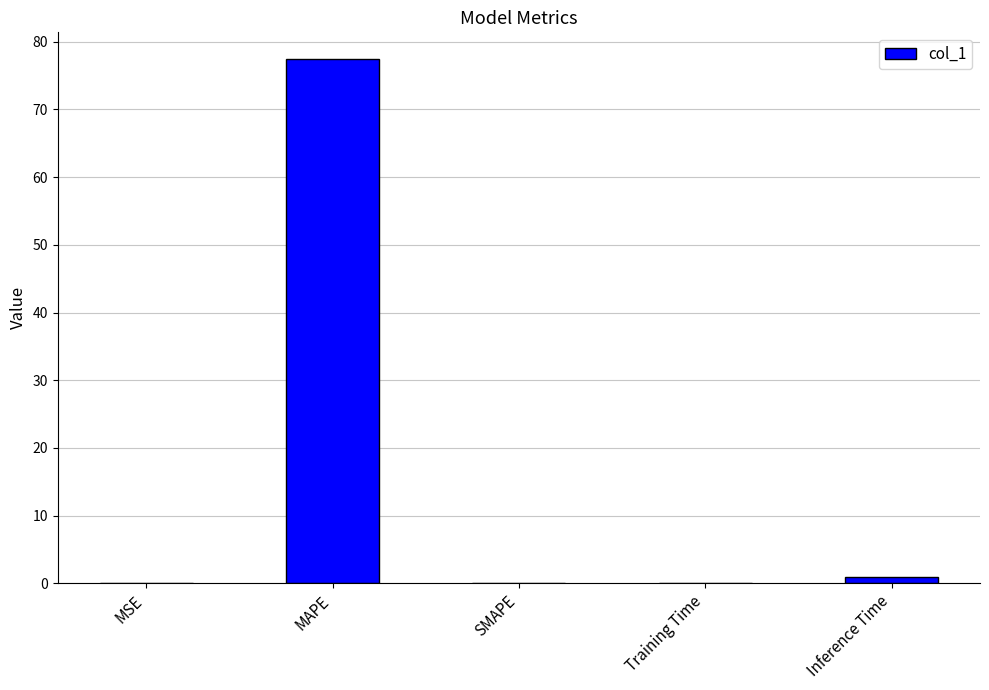

The value at MSE is 0.0. True or false?

True